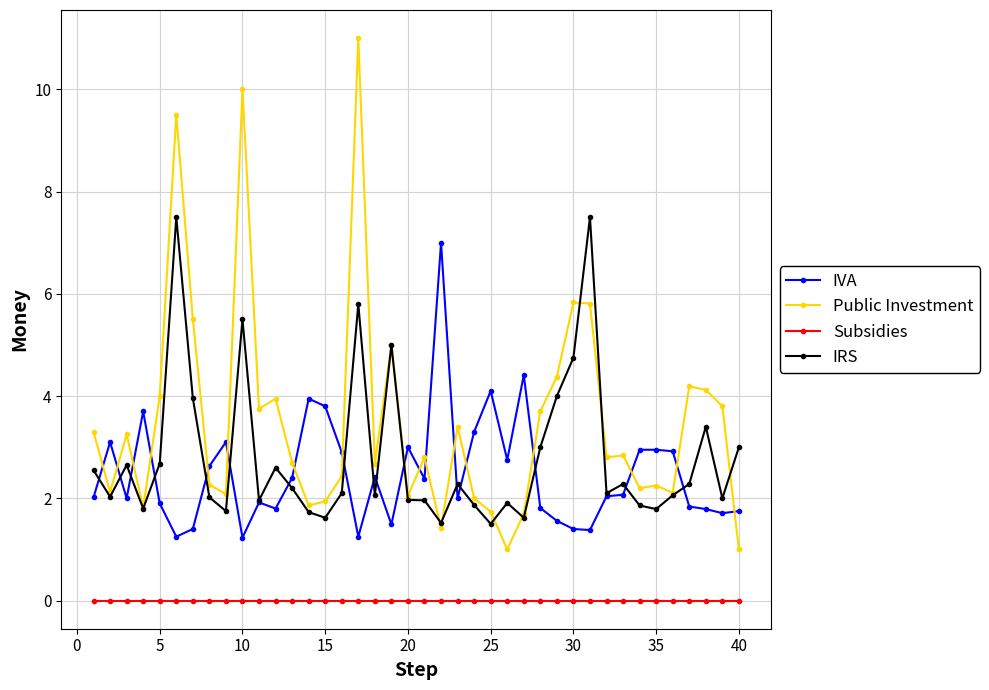

True or false: Public Investment and IVA cross at least once.

True